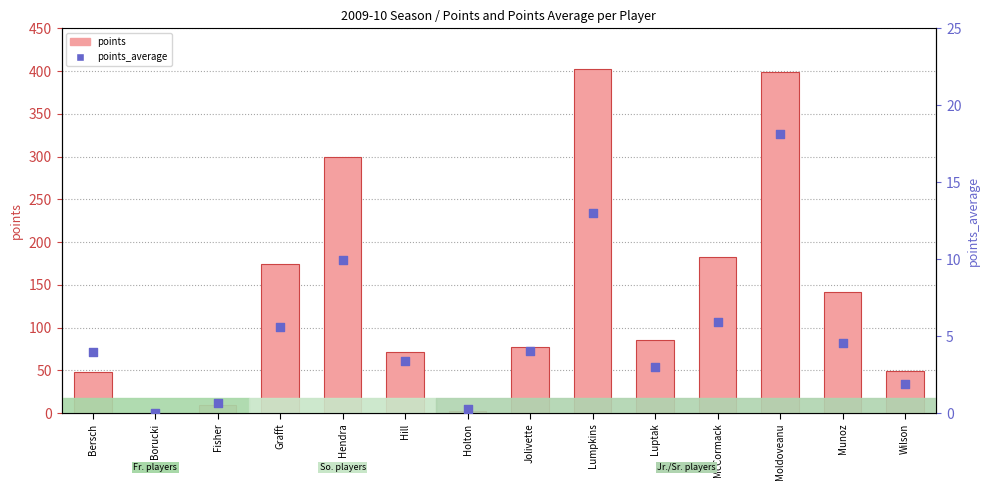

At which category is the sum across all series the highest?

Moldoveanu